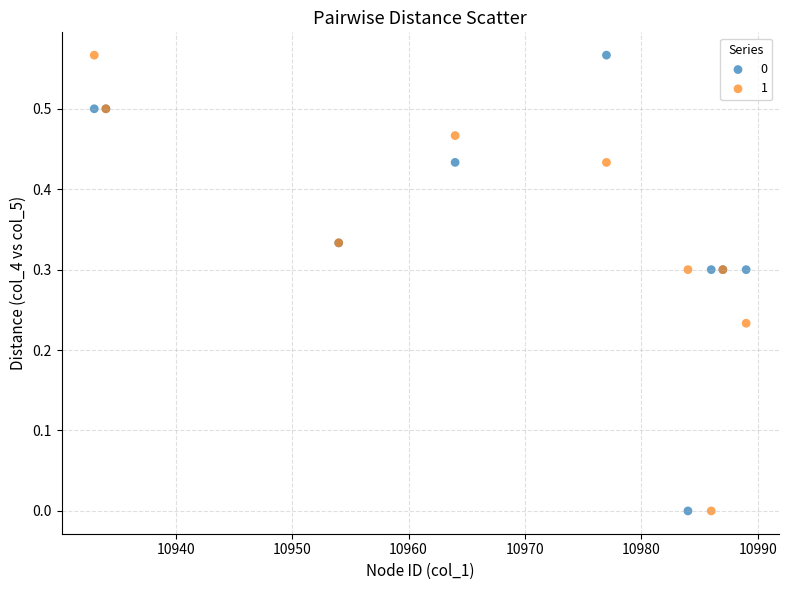

What is the X range (max minus min) for the scatter plot?

56.0